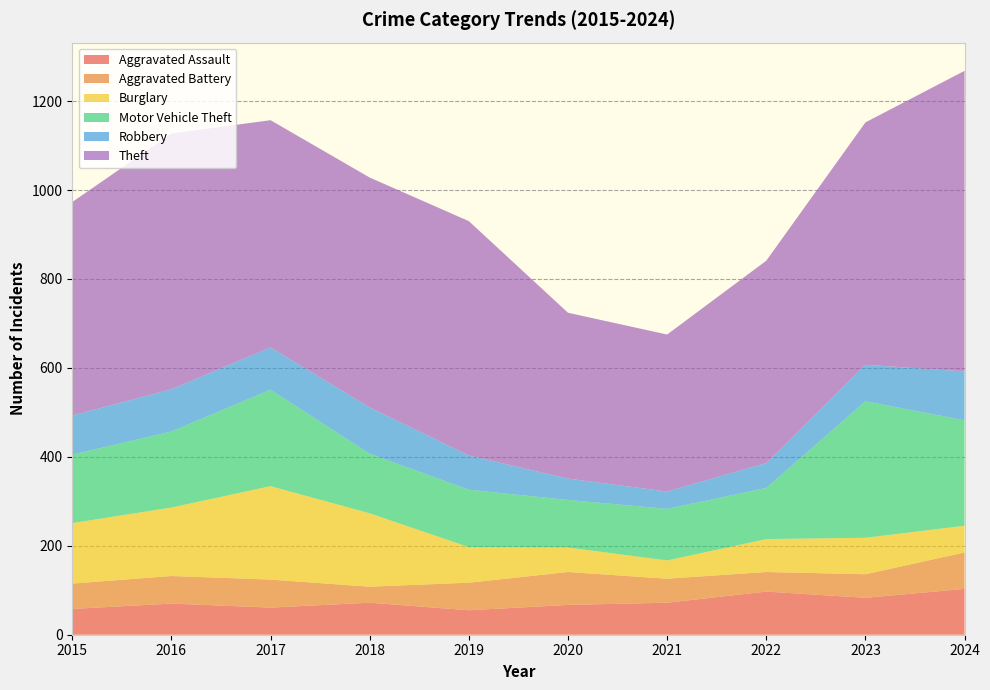

Reading left to right, what are all the values shown in this chart?

Aggravated Assault: 58	70	61	72	55	67	72	97	83	103
Aggravated Battery: 57	62	63	36	62	74	54	44	53	82
Burglary: 136	154	210	165	80	55	41	74	82	60
Motor Vehicle Theft: 154	171	217	134	129	107	116	115	307	237
Robbery: 88	95	95	104	77	48	39	56	82	110
Theft: 480	575	511	517	527	373	353	455	545	676